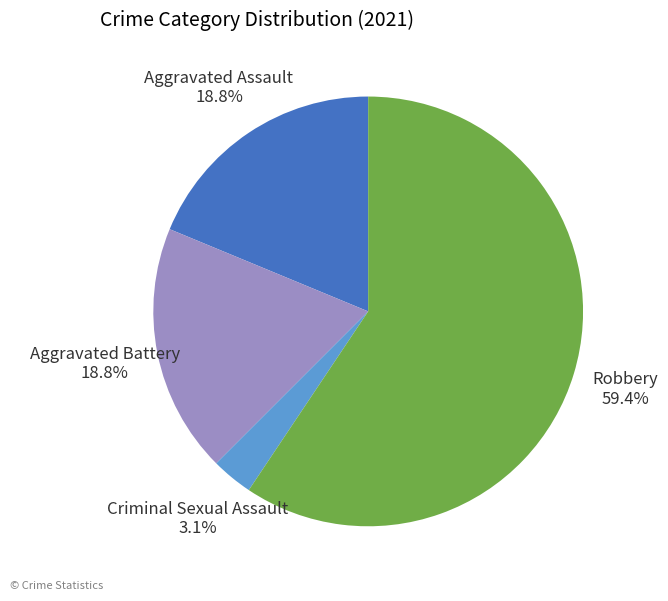

Between Aggravated Assault and Criminal Sexual Assault, which is larger?

Aggravated Assault